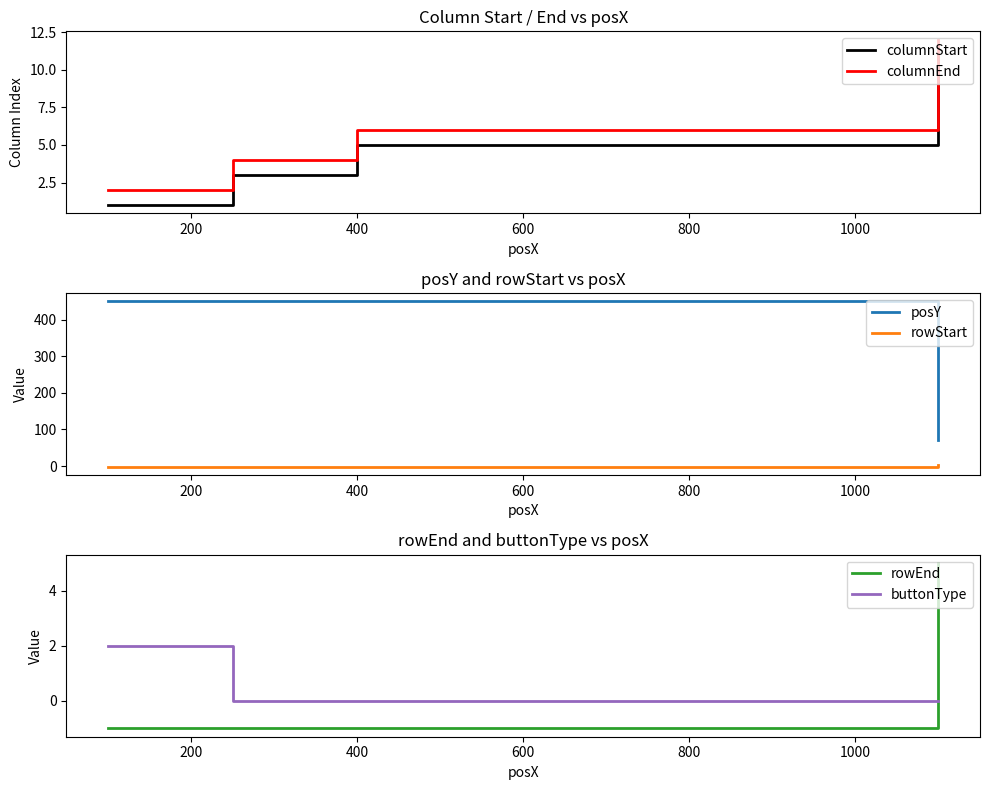

Is this an area chart (filled region under the line)?

No